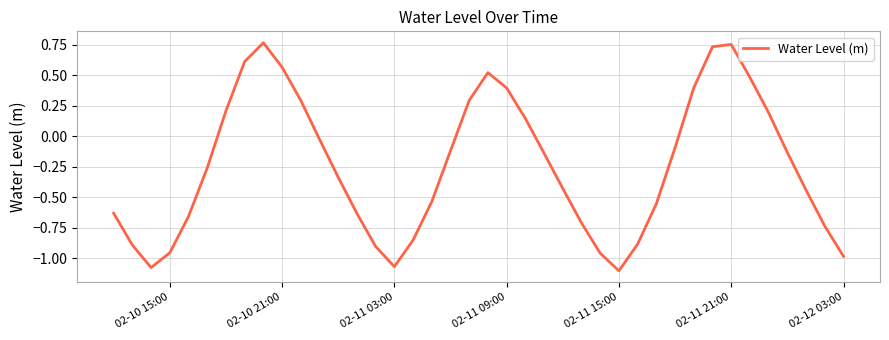

What is the difference between the maximum and minimum values?

1.9